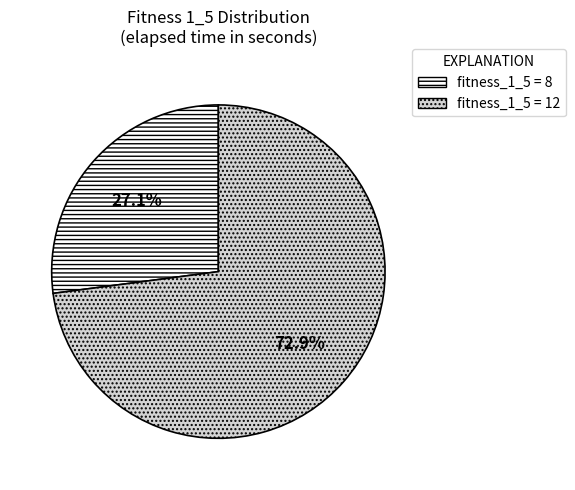

Does fitness_1_5 = 8 represent more than half of the total?

No